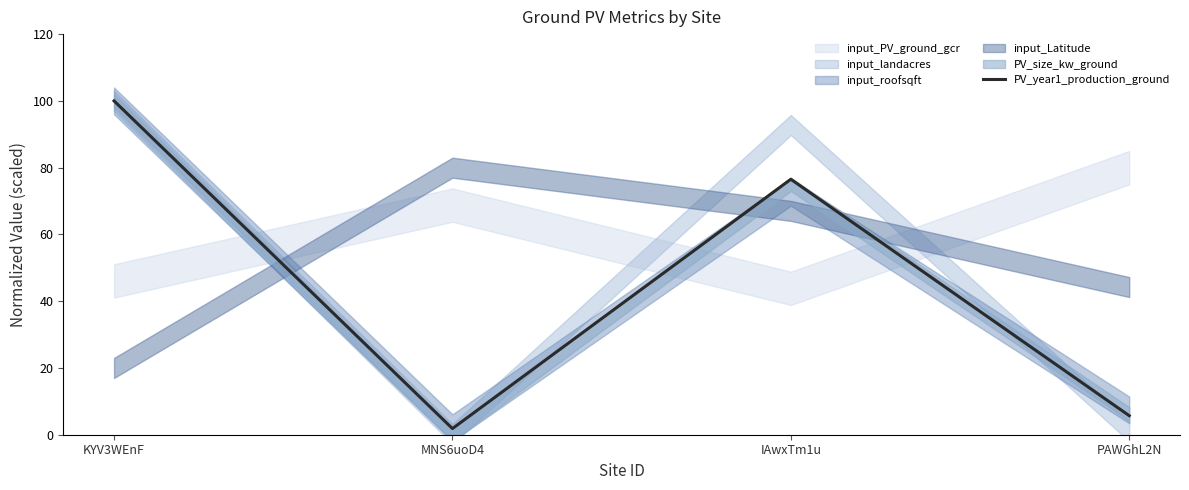

Where is the first local minimum for PV_year1_production_ground?

MNS6uoD4